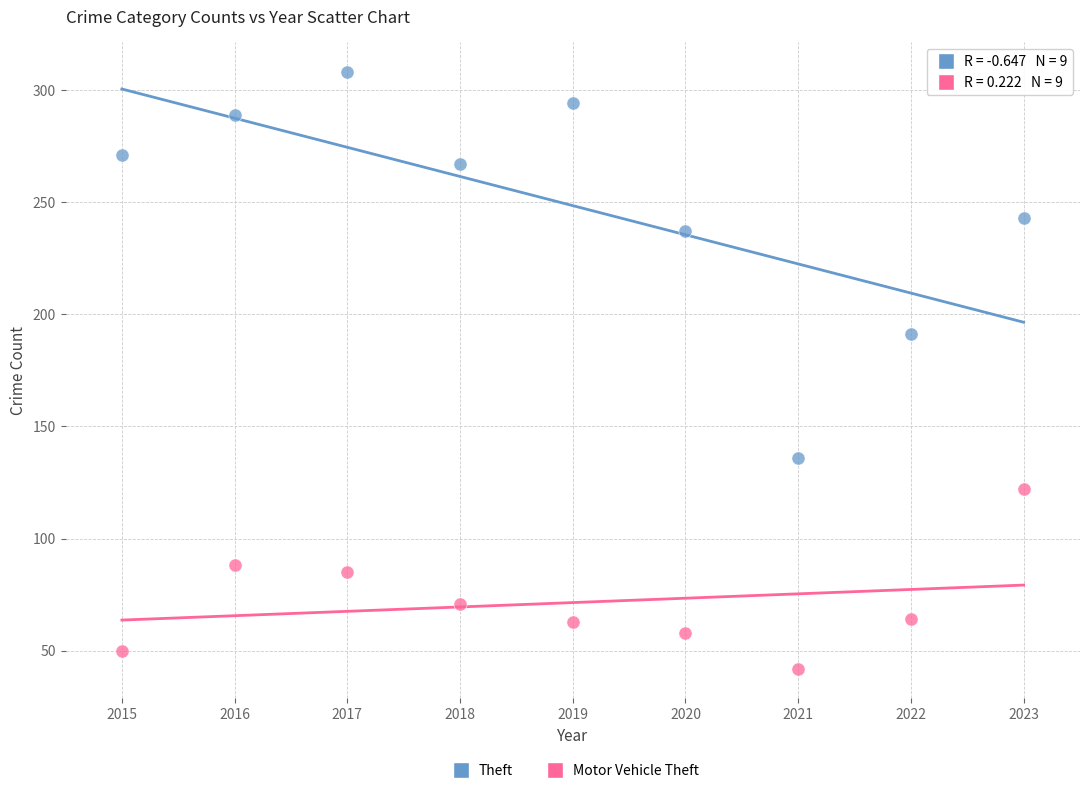

Which series contains the lowest Y value?

Motor Vehicle Theft